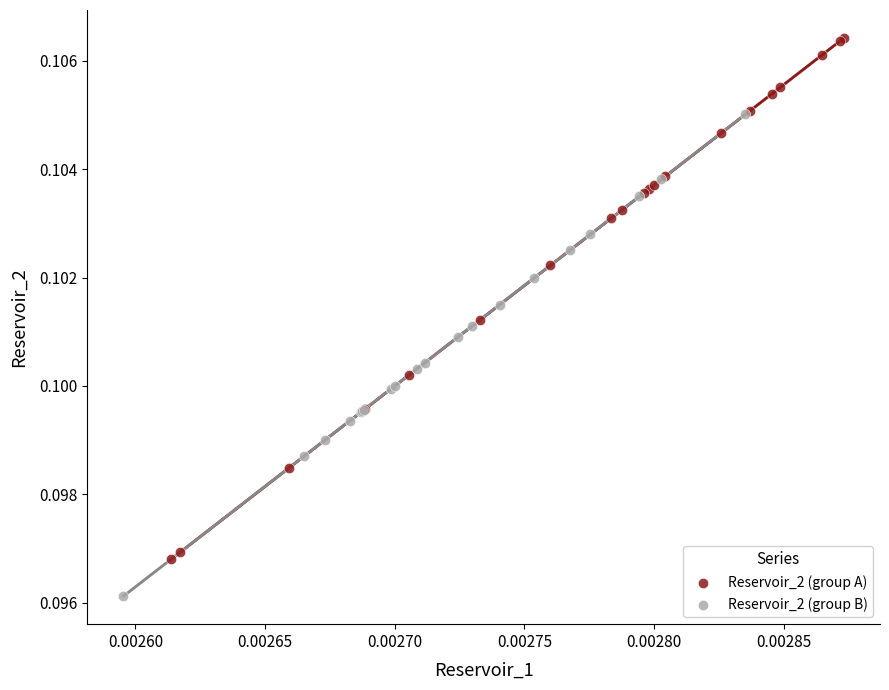

Which series reaches the maximum Y coordinate?

Reservoir_2 (group A)